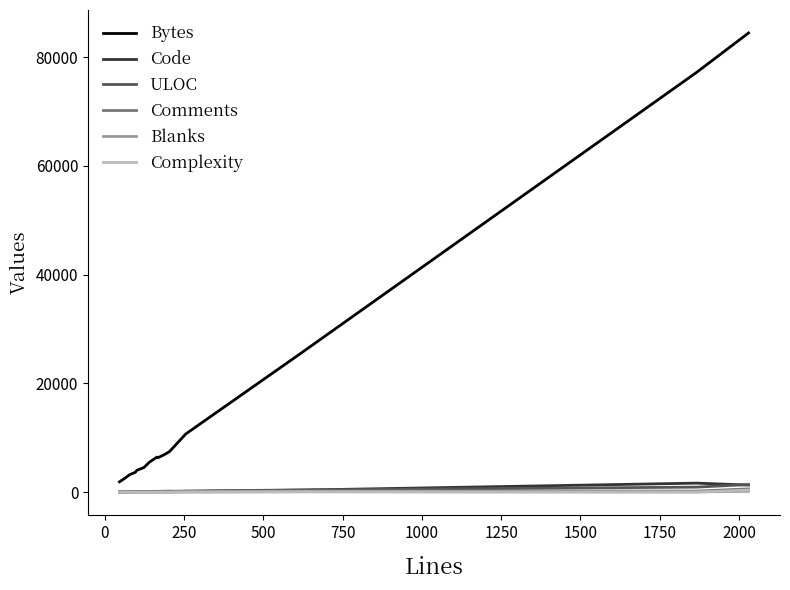

What is the maximum value shown in the chart?

84466